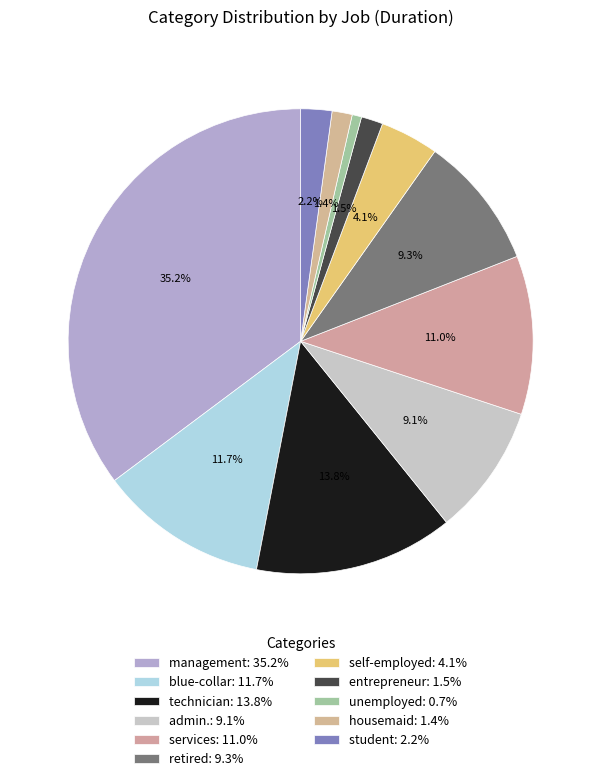

What is the ratio of the value at admin. to the value at self-employed?

2.2